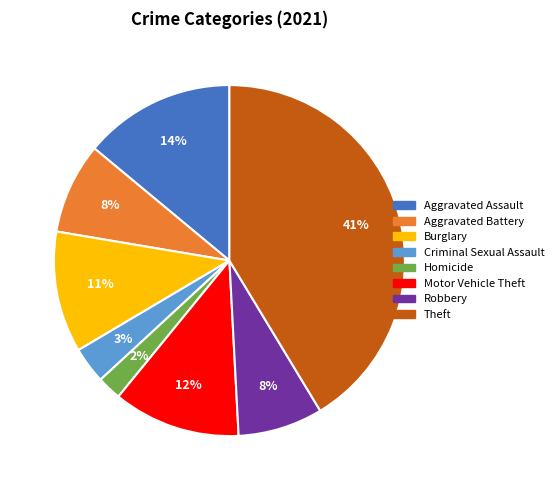

Is there a majority slice in this chart?

No